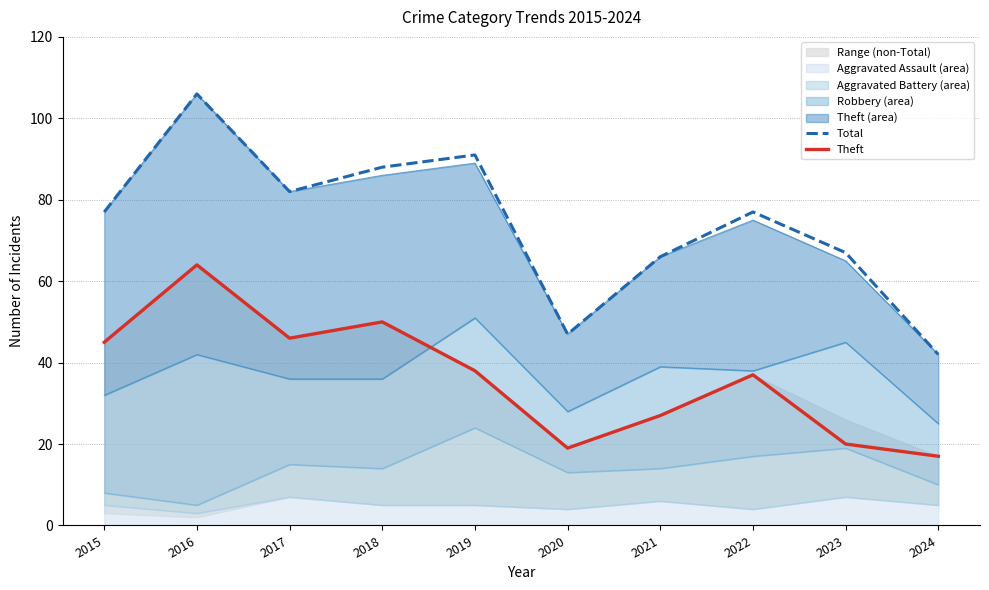

How many lines are shown in the chart?

2